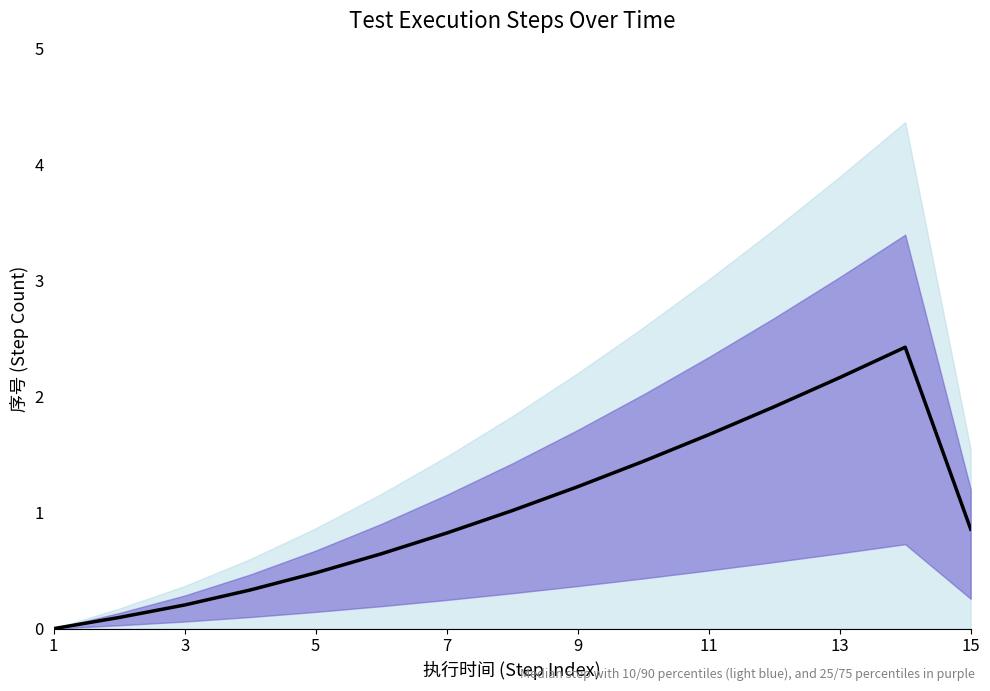

Between 3 and 13, which is larger?

13